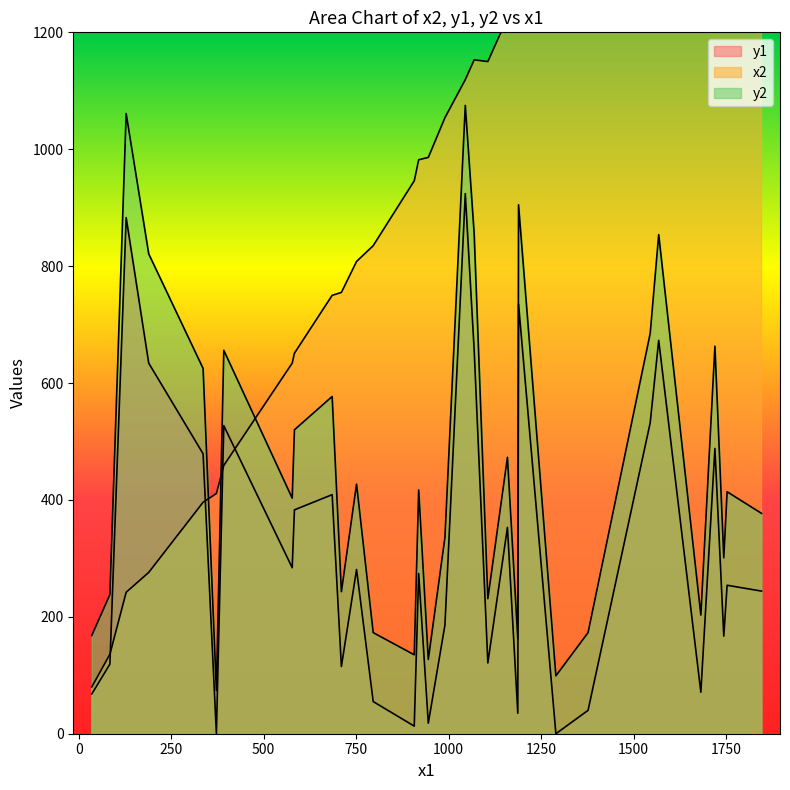

Rank the categories by x2 value from highest to lowest.

1846, 1753, 1720, 1744, 1682, 1568, 1545, 1377, 1290, 1189, 1187, 1159, 1069, 1106, 1045, 990, 945, 919, 907, 796, 751, 710, 685, 583, 577, 392, 372, 336, 189, 128, 84, 35